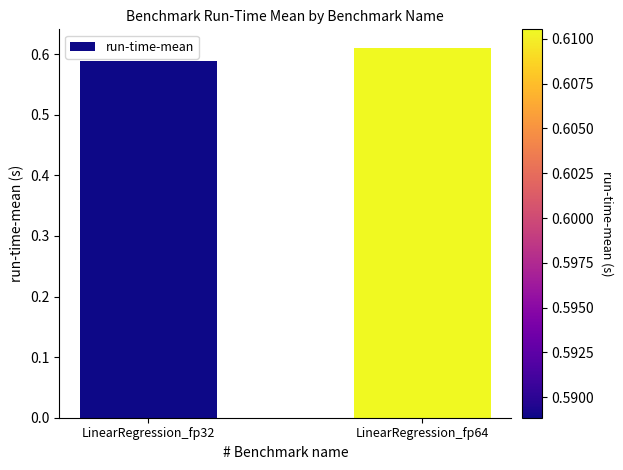

True or false: the data shows 0.3 at LinearRegression_fp64.

False